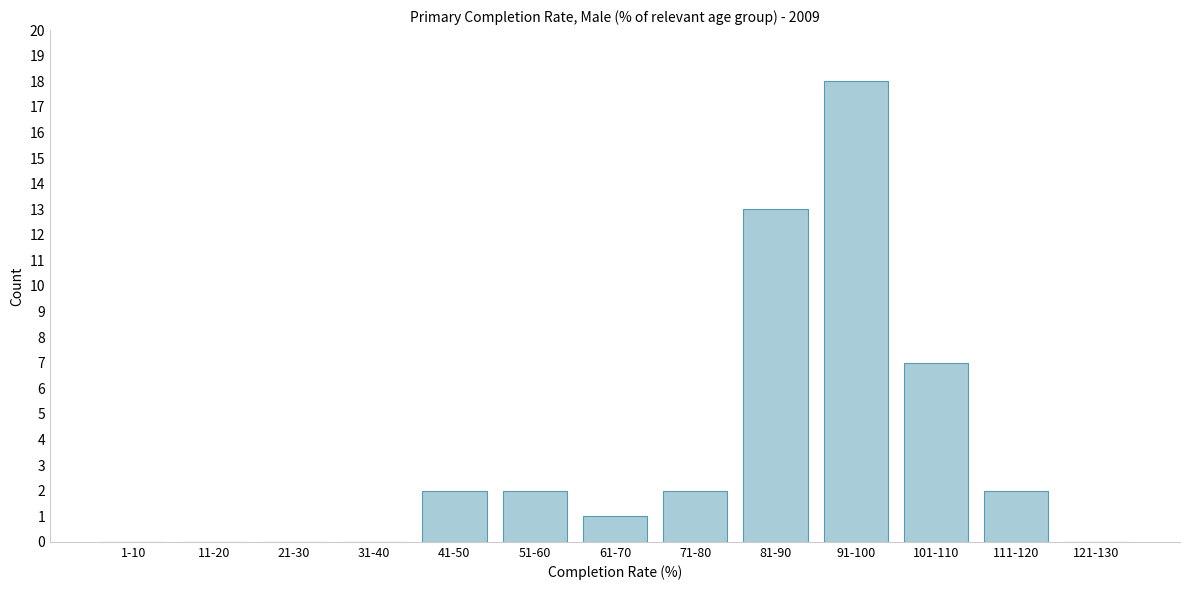

Reading right to left, transcribe all the data shown in this chart.

121-130=0	111-120=2	101-110=7	91-100=18	81-90=13	71-80=2	61-70=1	51-60=2	41-50=2	31-40=0	21-30=0	11-20=0	1-10=0